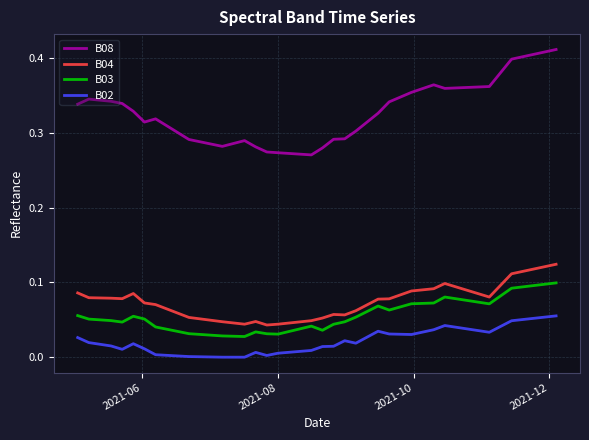

True or false: B02 and B04 cross at least once.

False